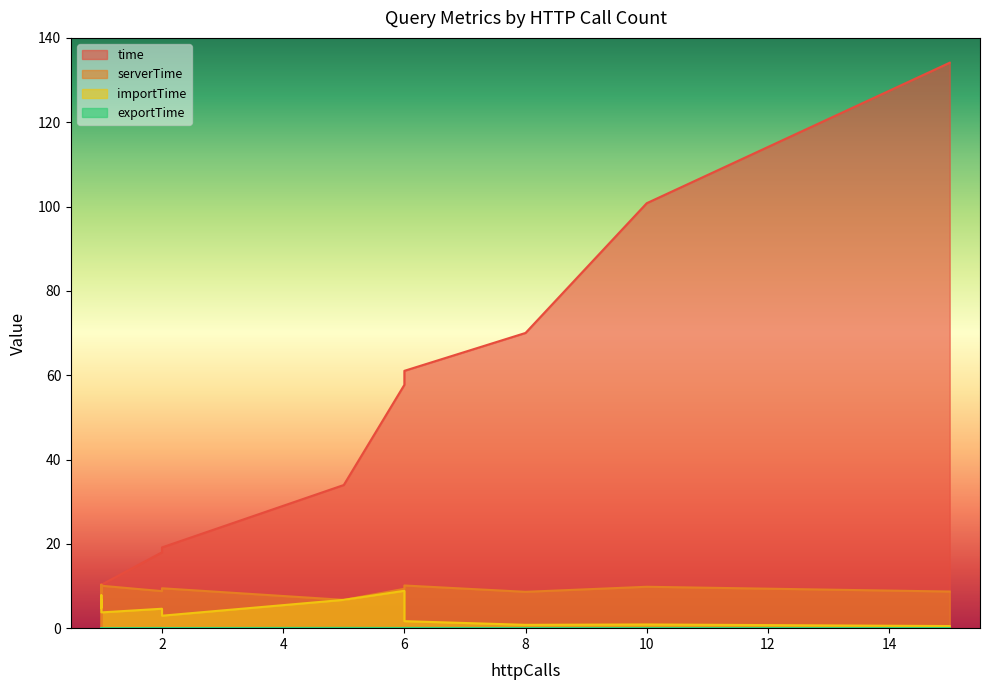

True or false: exportTime and serverTime intersect in this chart.

False